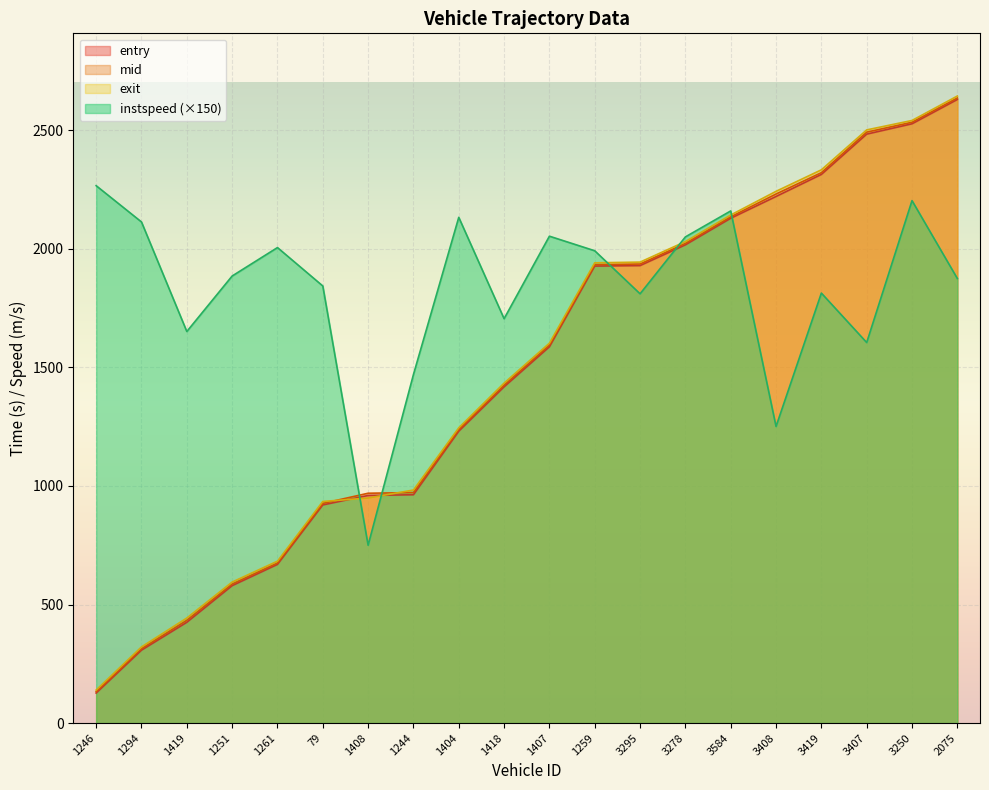

What is the difference between the entry values at 3419 and 3295?

384.5